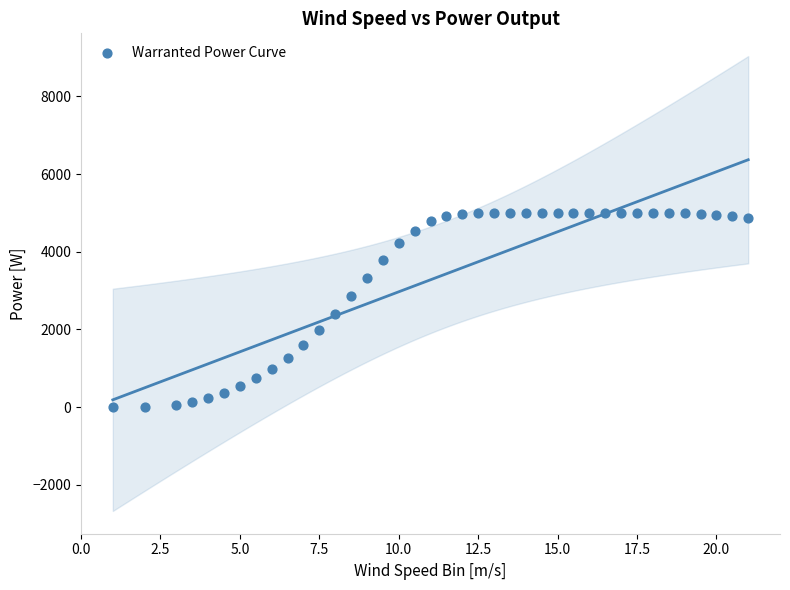

What is the range of Y values (max minus min)?

5000